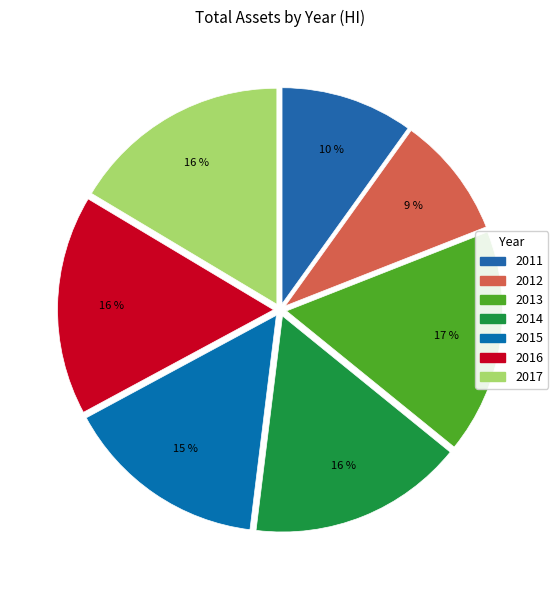

Count the number of slices in the pie.

7